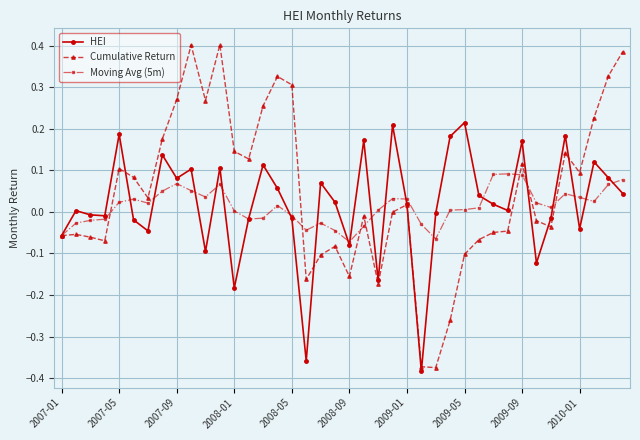

What is the sum of all Cumulative Return values?

1.9